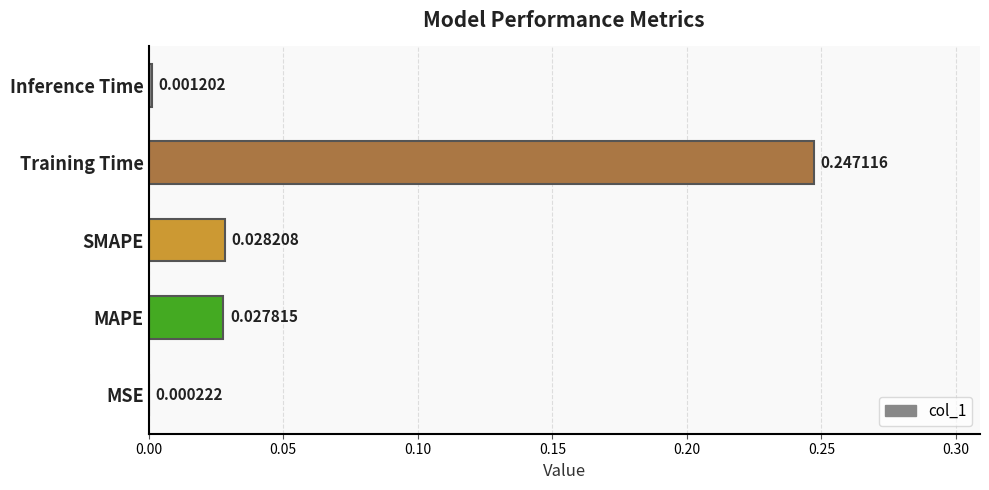

Which has a higher value, Training Time or Inference Time?

Training Time